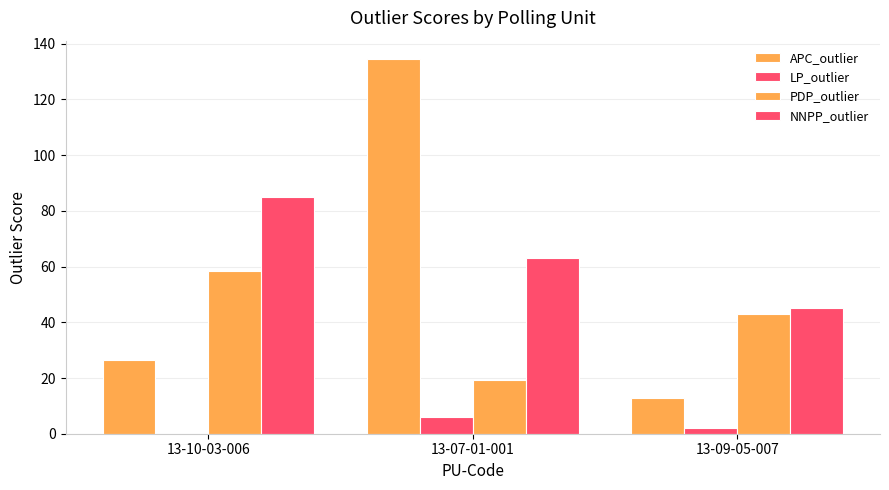

How many groups of bars are there?

3